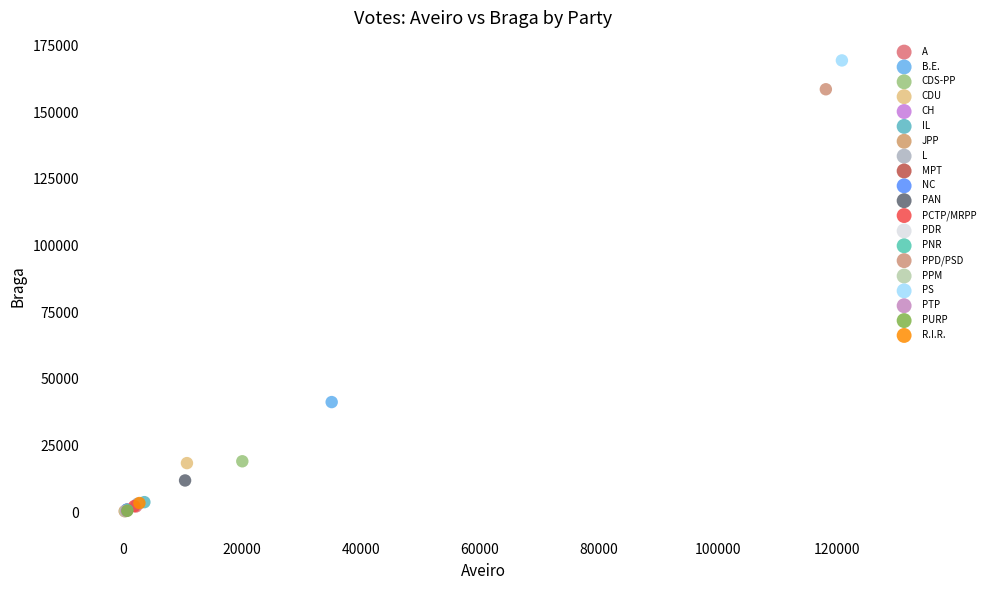

What are all the series names shown in the legend?

A, B.E., CDS-PP, CDU, CH, IL, JPP, L, MPT, NC, PAN, PCTP/MRPP, PDR, PNR, PPD/PSD, PPM, PS, PTP, PURP, R.I.R.